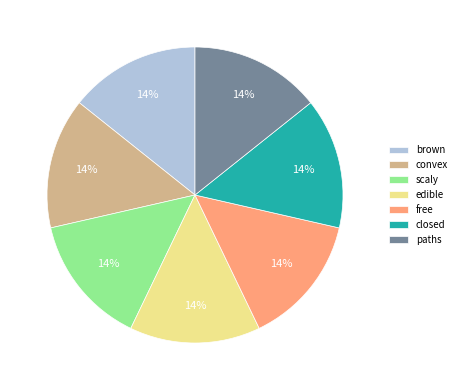

What is the ratio of the value at paths to the value at brown?

1.0